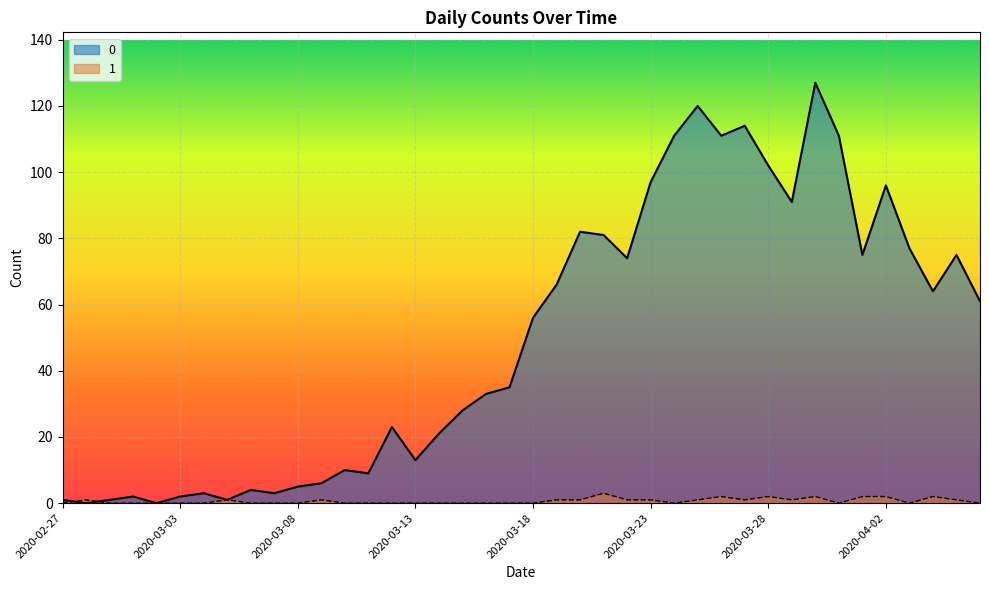

What is the label of the 17th point from the right?

2020-03-21